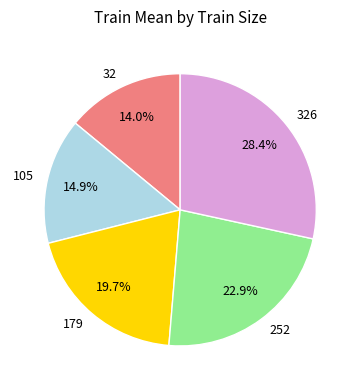

Is it true that 326 is 28% of the pie?

True